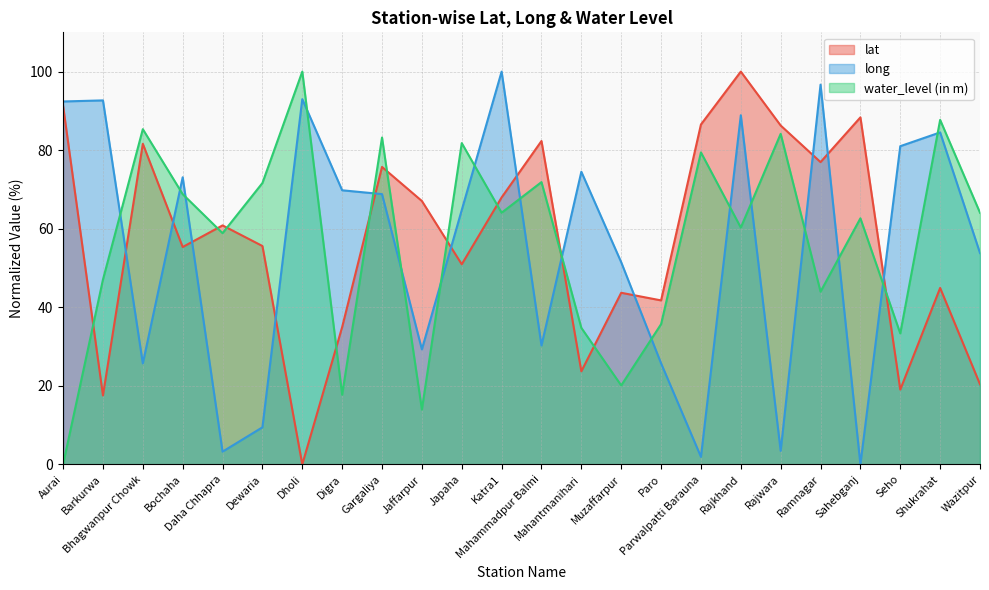

What is the value of the water_level (in m) point at the 22nd from the left?

33.3